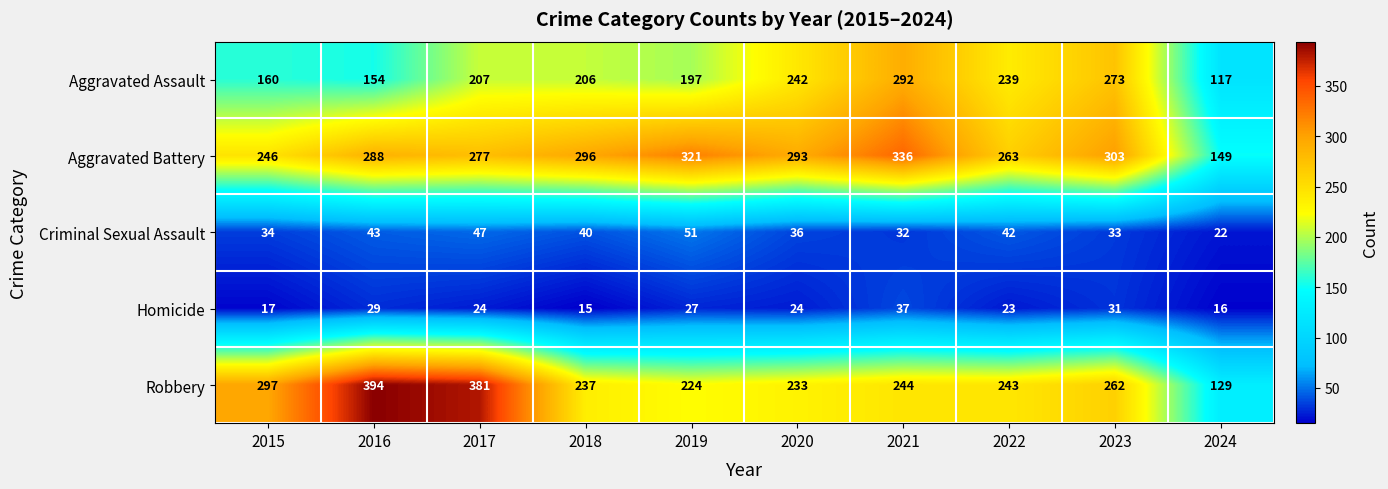

Which series changed the most between 2017 and 2018?

Robbery